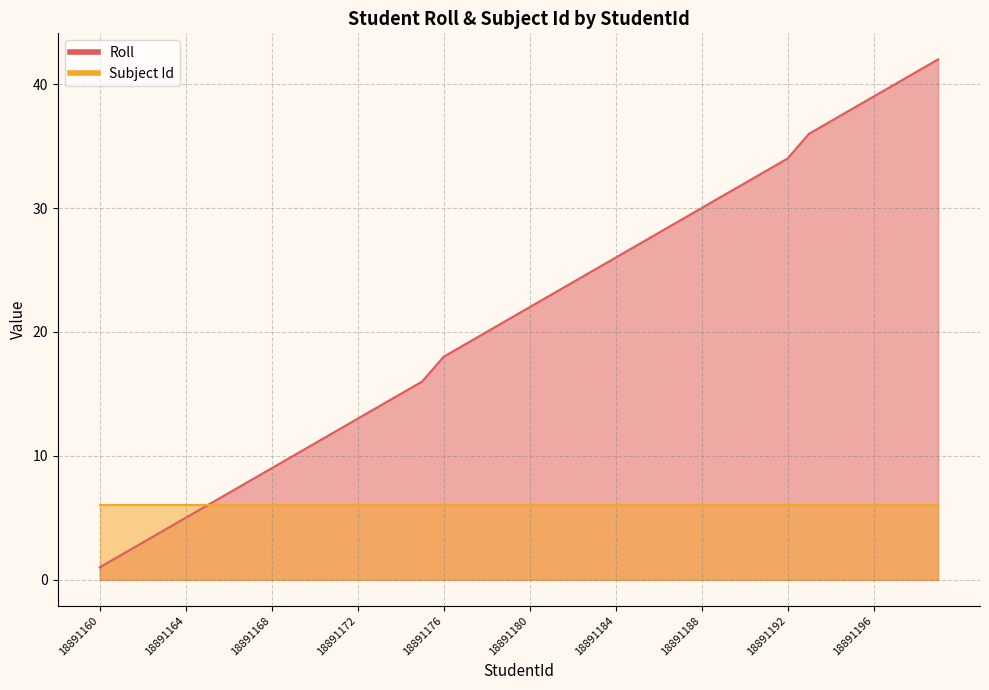

What is the minimum value shown in the chart?

1